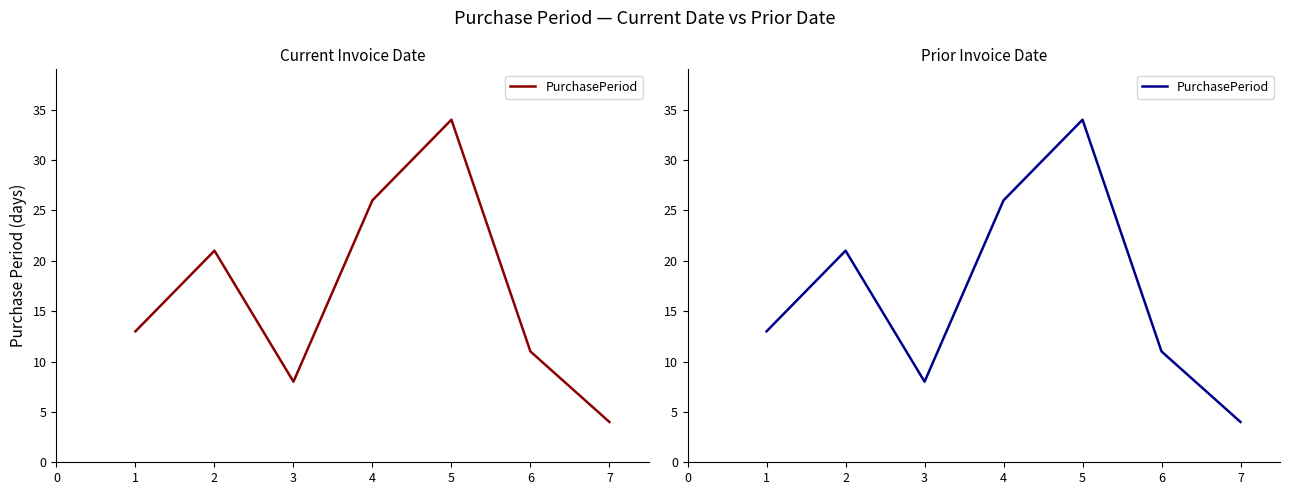

List the labels in order of value, largest first.

5, 4, 2, 1, 6, 3, 7